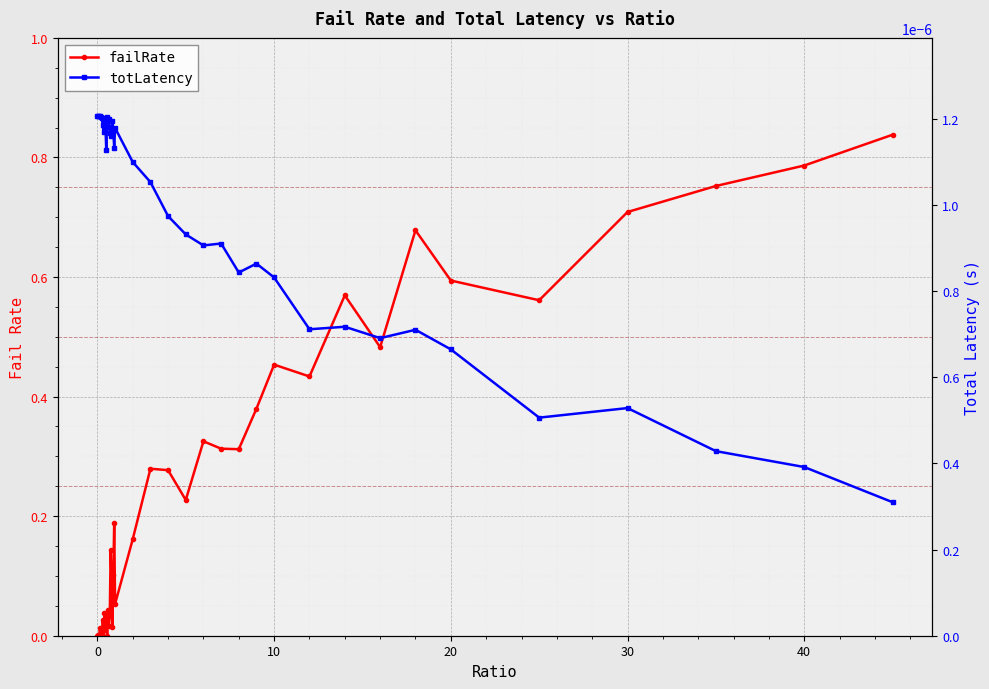

True or false: totLatency and failRate cross at least once.

True